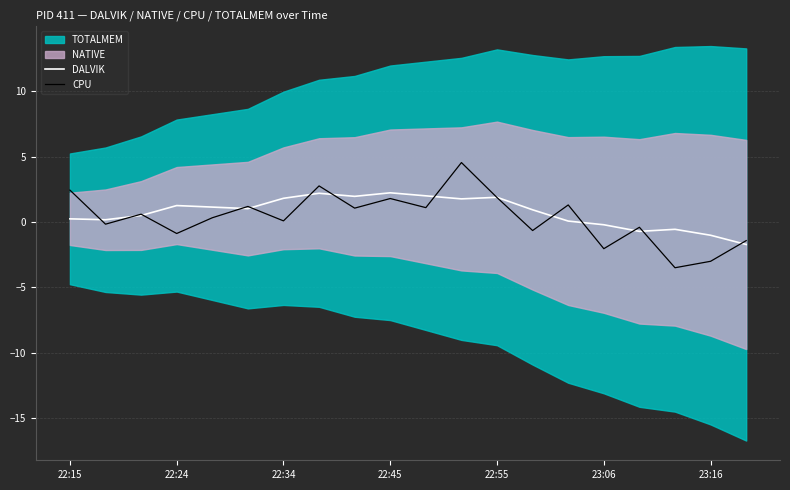

What is the maximum value for DALVIK?

2.2